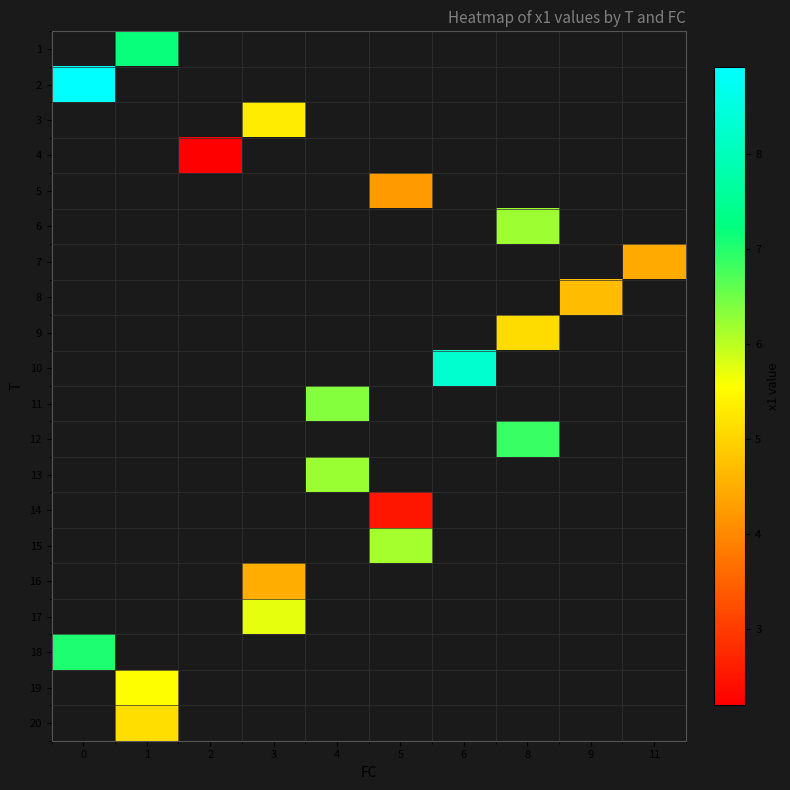

Between 8 and 3, which is larger?

3